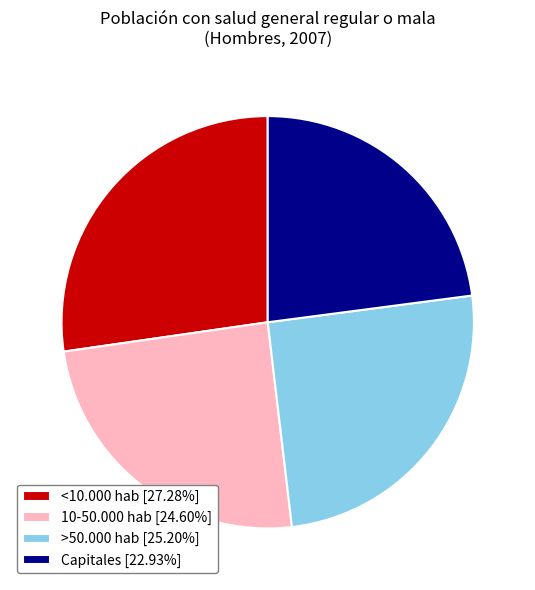

Combined, do 10-50.000 hab and Capitales account for over 50%?

No